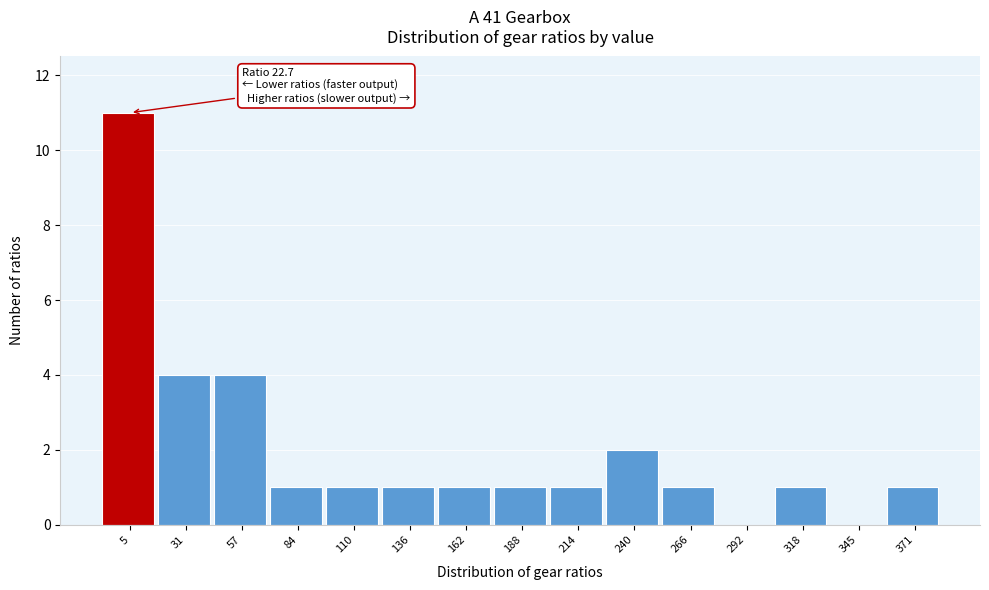

Reading left to right, list all the values displayed in this chart.

5=11	31=4	57=4	84=1	110=1	136=1	162=1	188=1	214=1	240=2	266=1	292=0	318=1	345=0	371=1